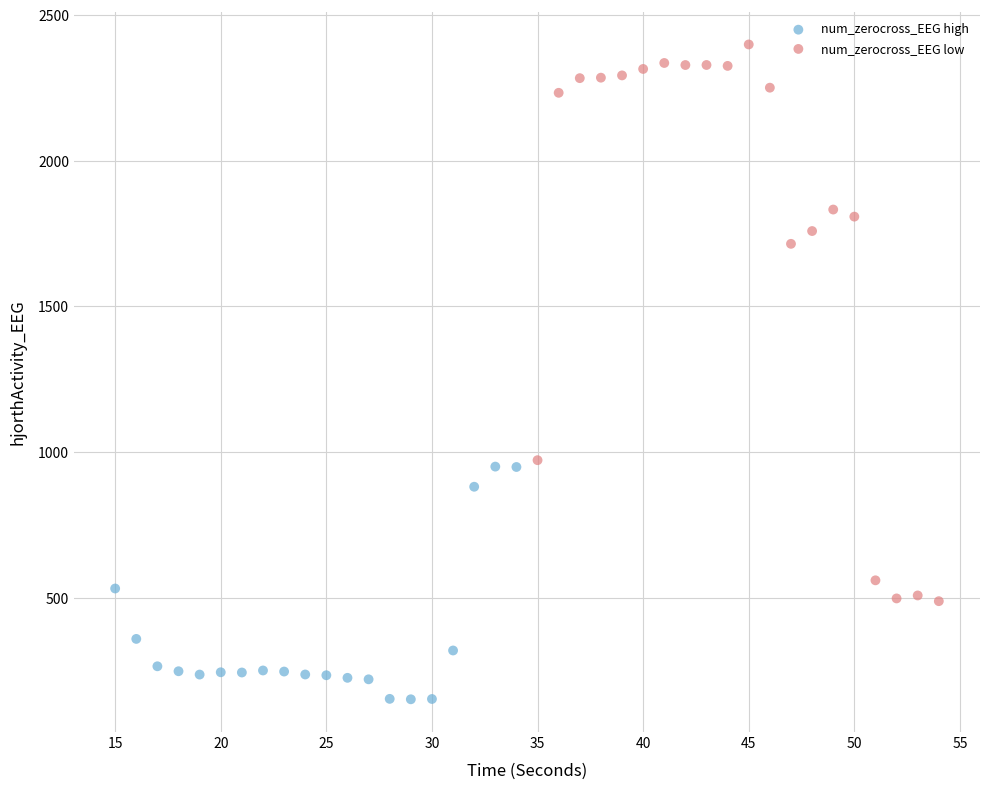

Which series has the widest spread of Y values?

num_zerocross_EEG low